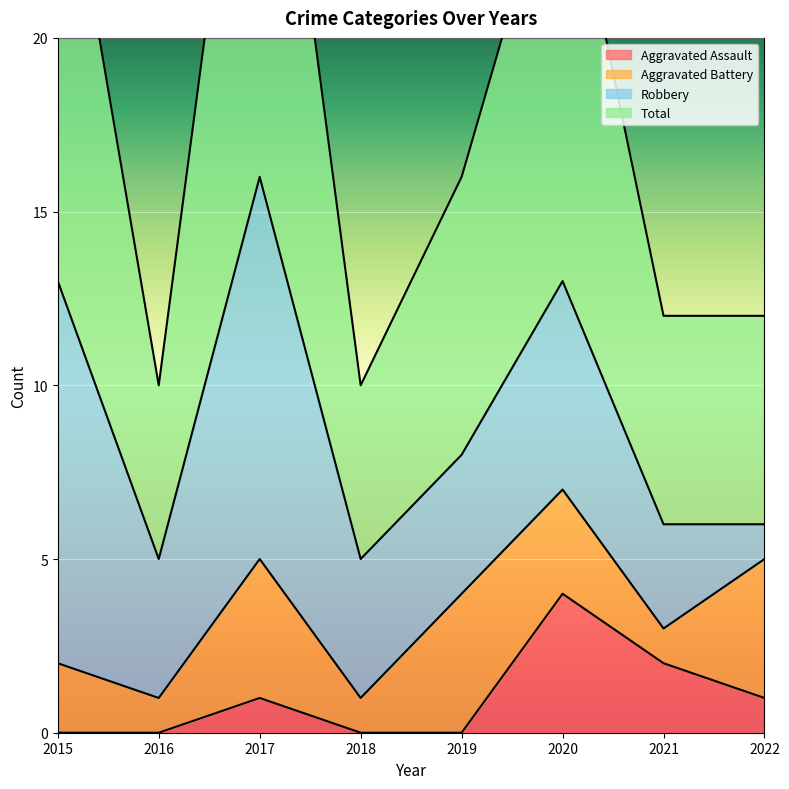

Is the value of Aggravated Assault at 2020 greater than the value of Total at 2015?

No